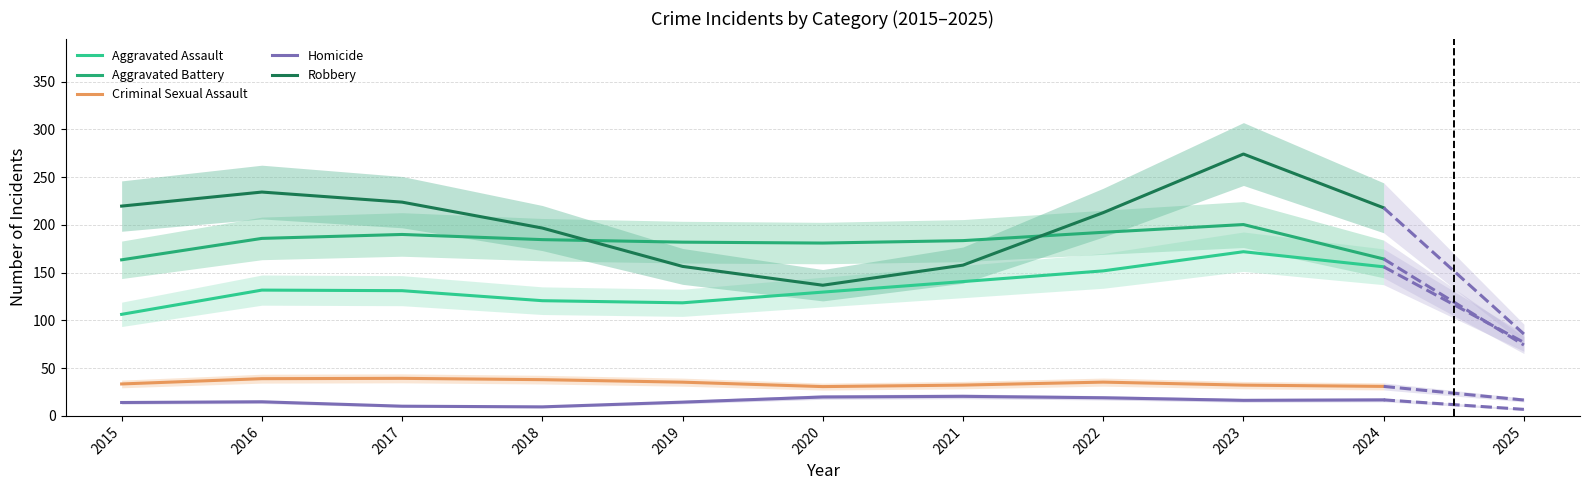

How many categories are shown in the chart?

10